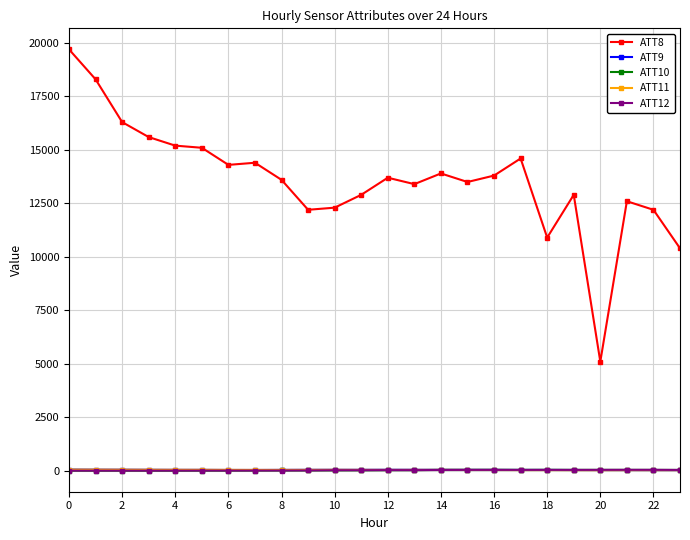

True or false: ATT9 and ATT8 intersect in this chart.

False